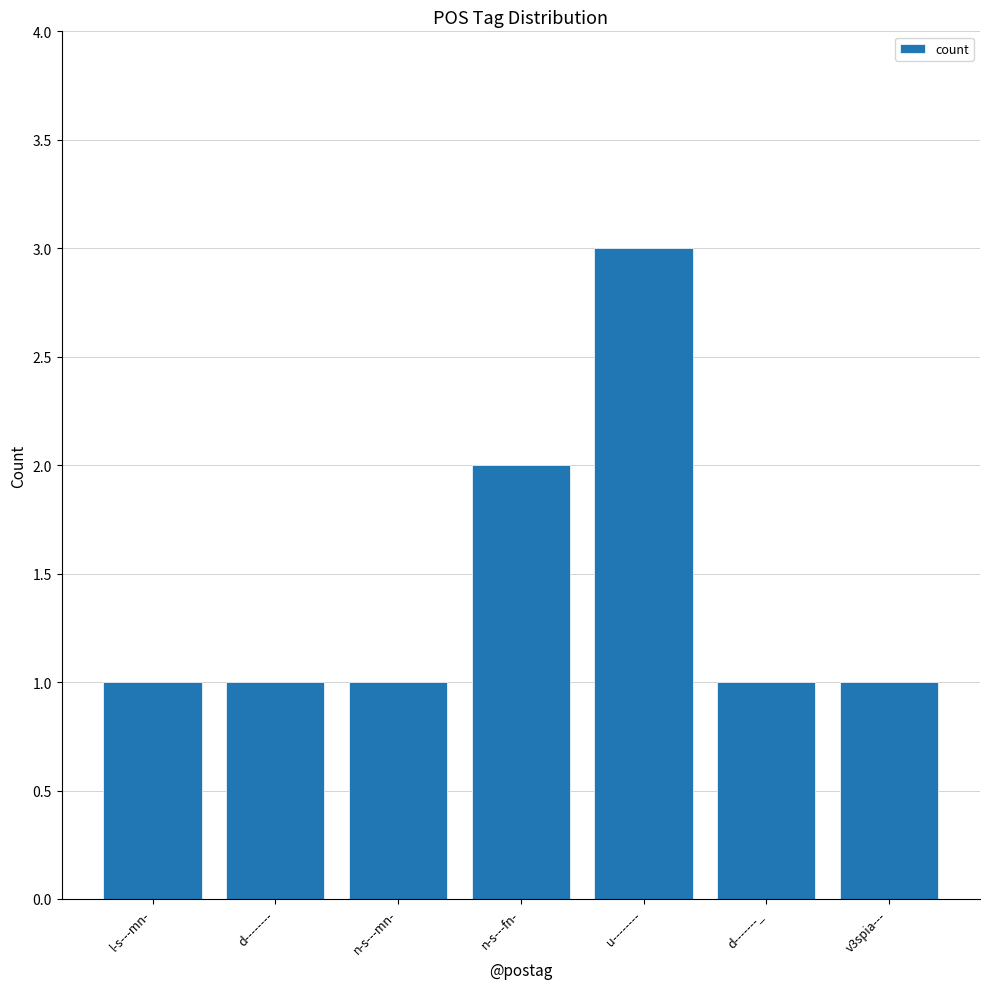

Are the bars horizontal?

No